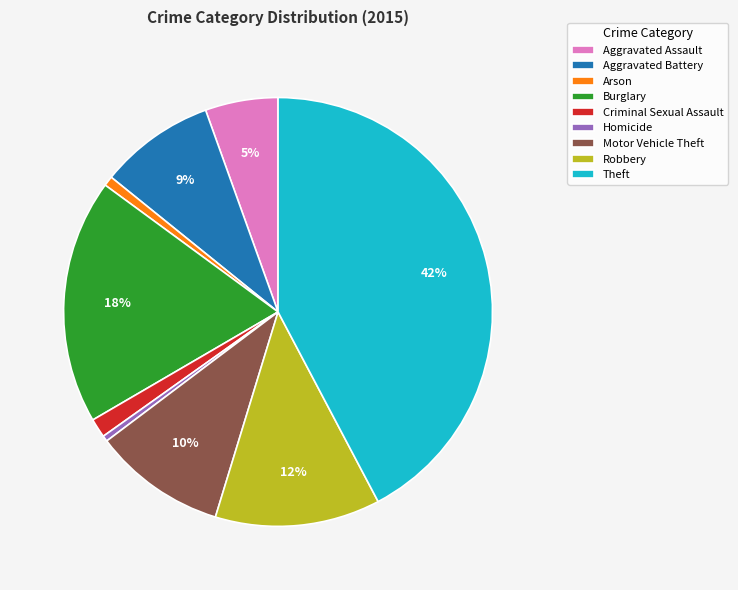

What percentage is the Criminal Sexual Assault slice, to the nearest percent?

1%